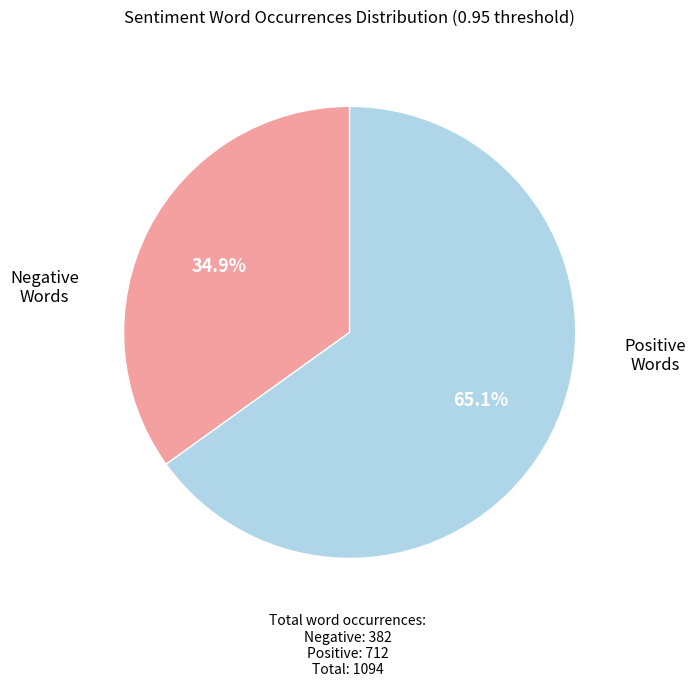

Is there any slice that represents more than half of the pie?

Yes